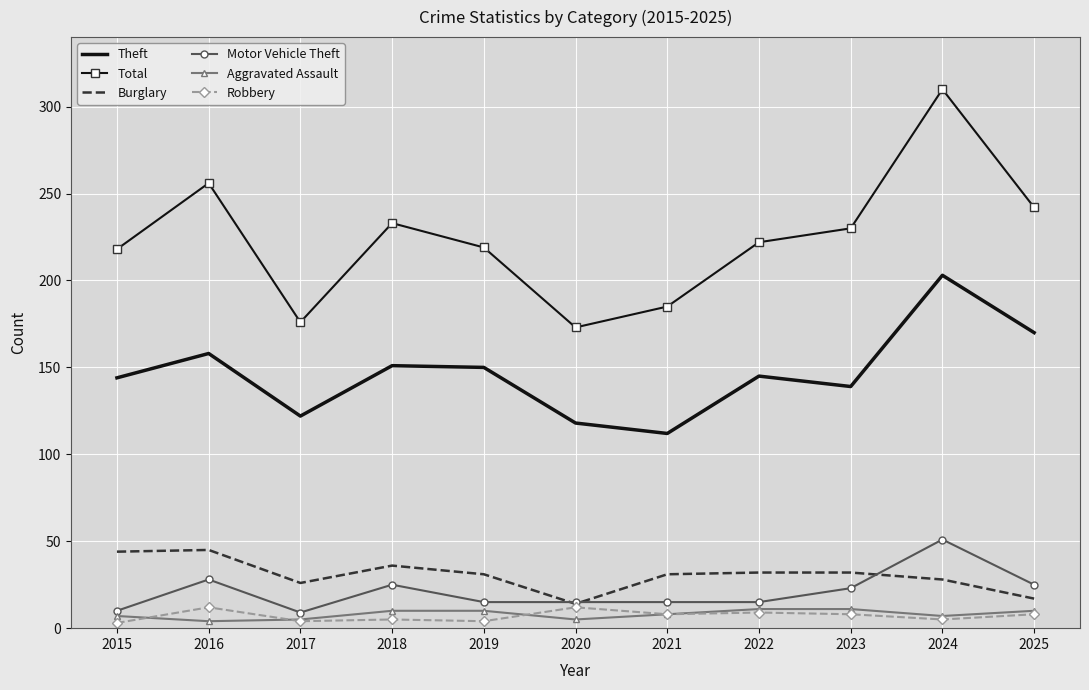

How many Aggravated Assault values are between 5 and 10?

8